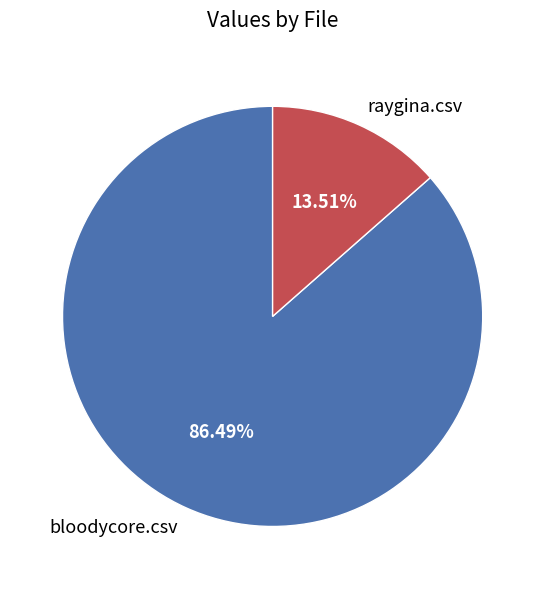

To the nearest percent, what portion does bloodycore.csv represent?

86%